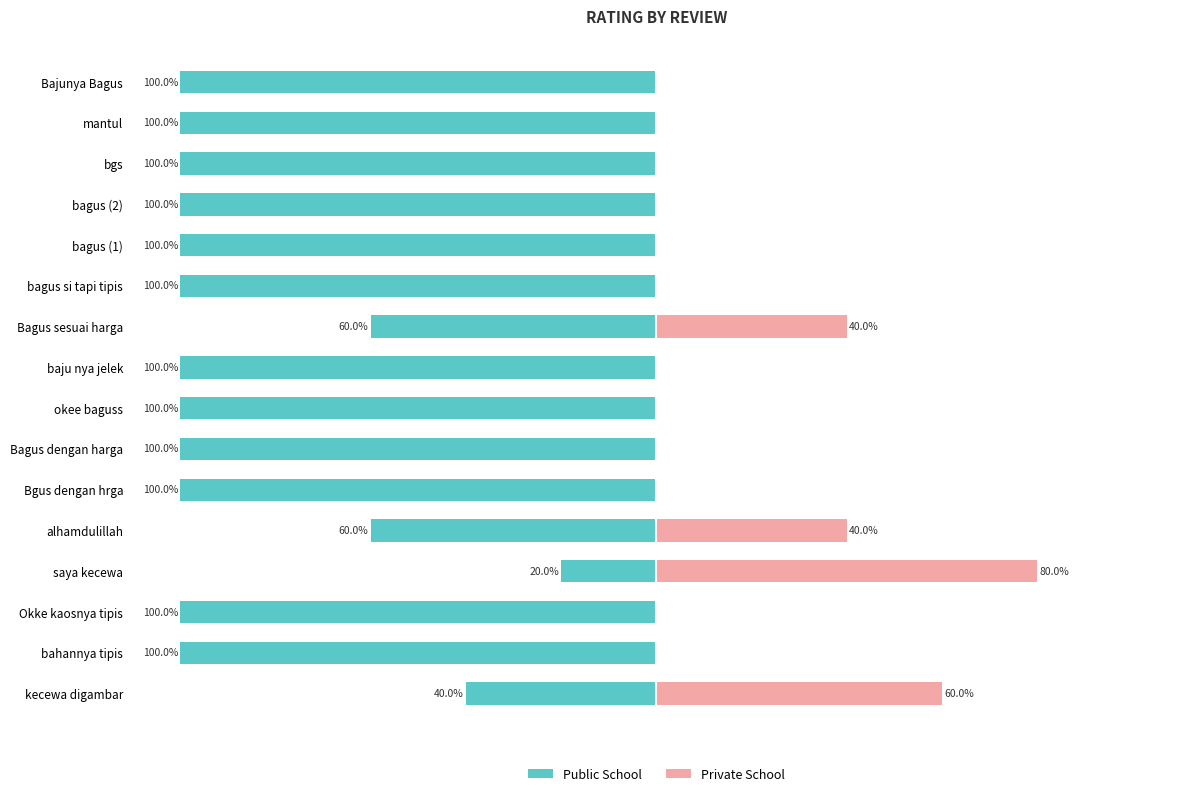

What is the difference between the highest and lowest values at bahannya tipis?

100